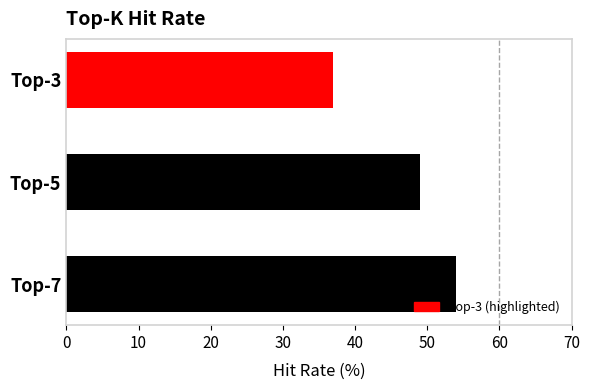

Reading top to bottom, extract all data points from this chart.

Top-3=37	Top-5=49	Top-7=54